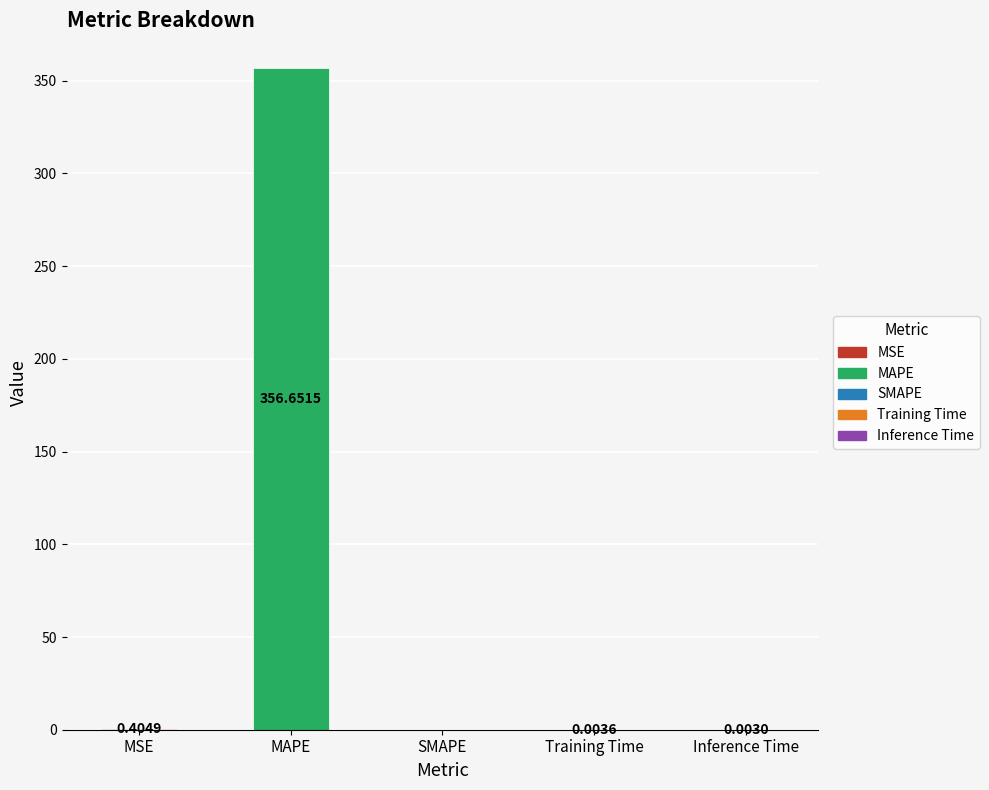

At which label is the value closest to 178?

MSE